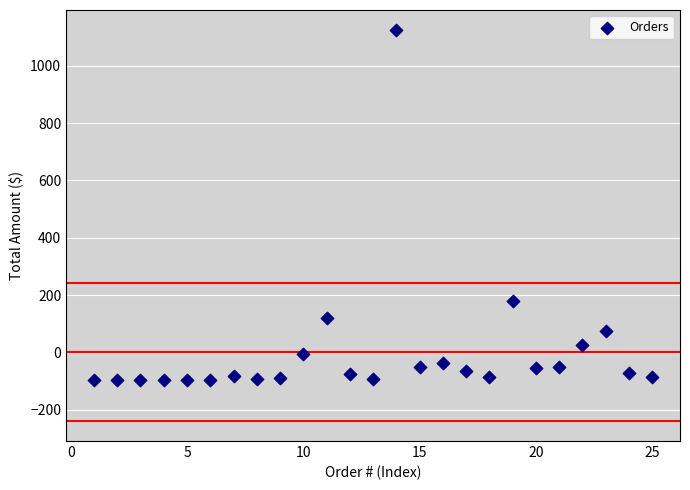

What Y value in the scatter plot is closest to 514?

179.7